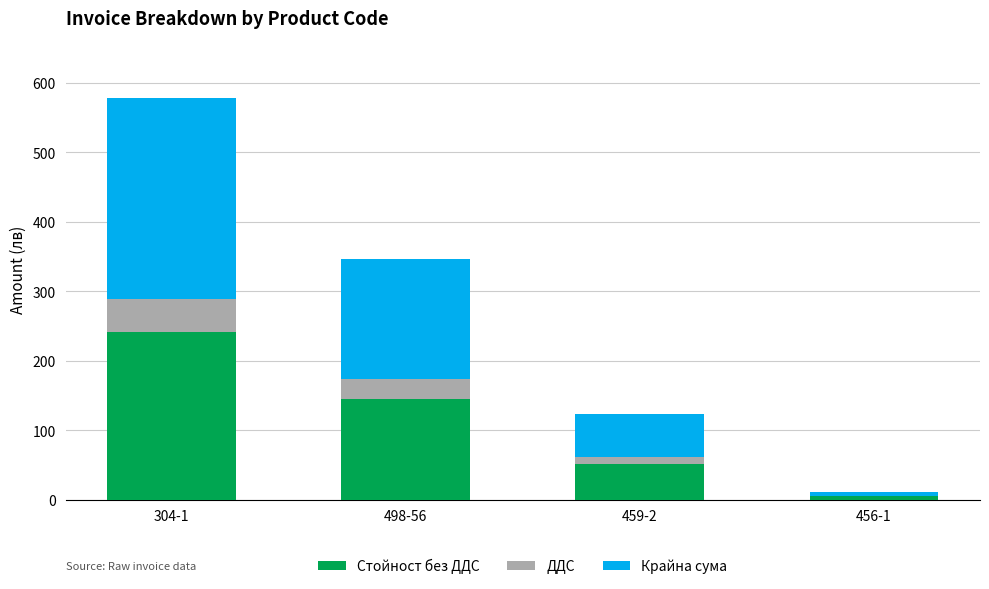

What is the total value across all series at 304-1?

577.8